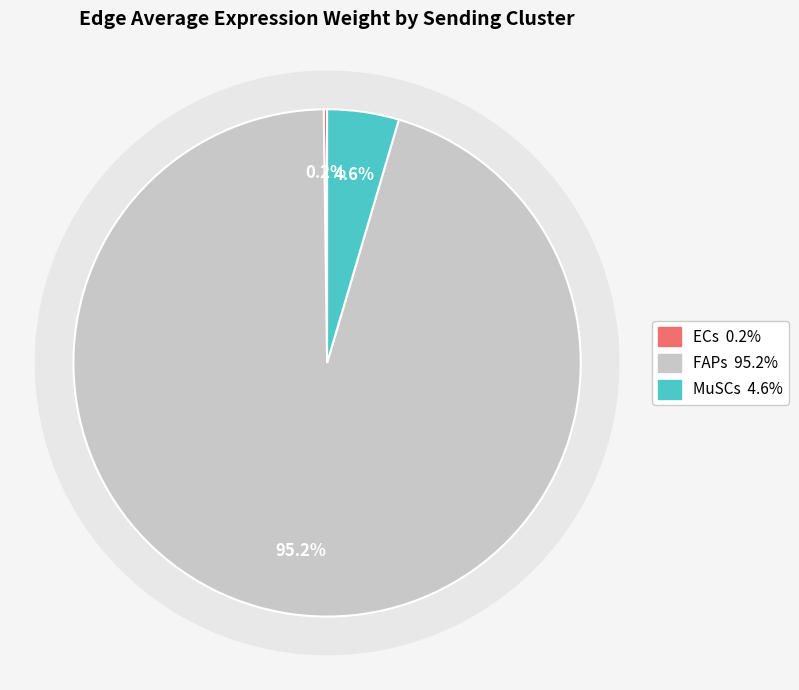

Is FAPs the majority of the pie?

No